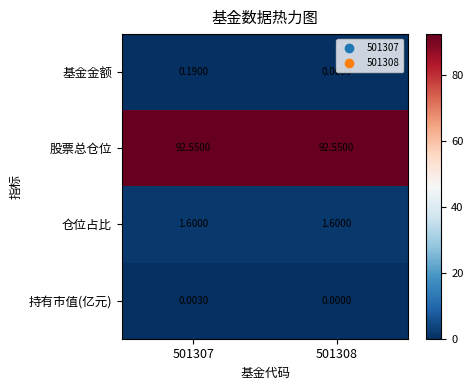

Which series has the largest total across all categories?

股票总仓位